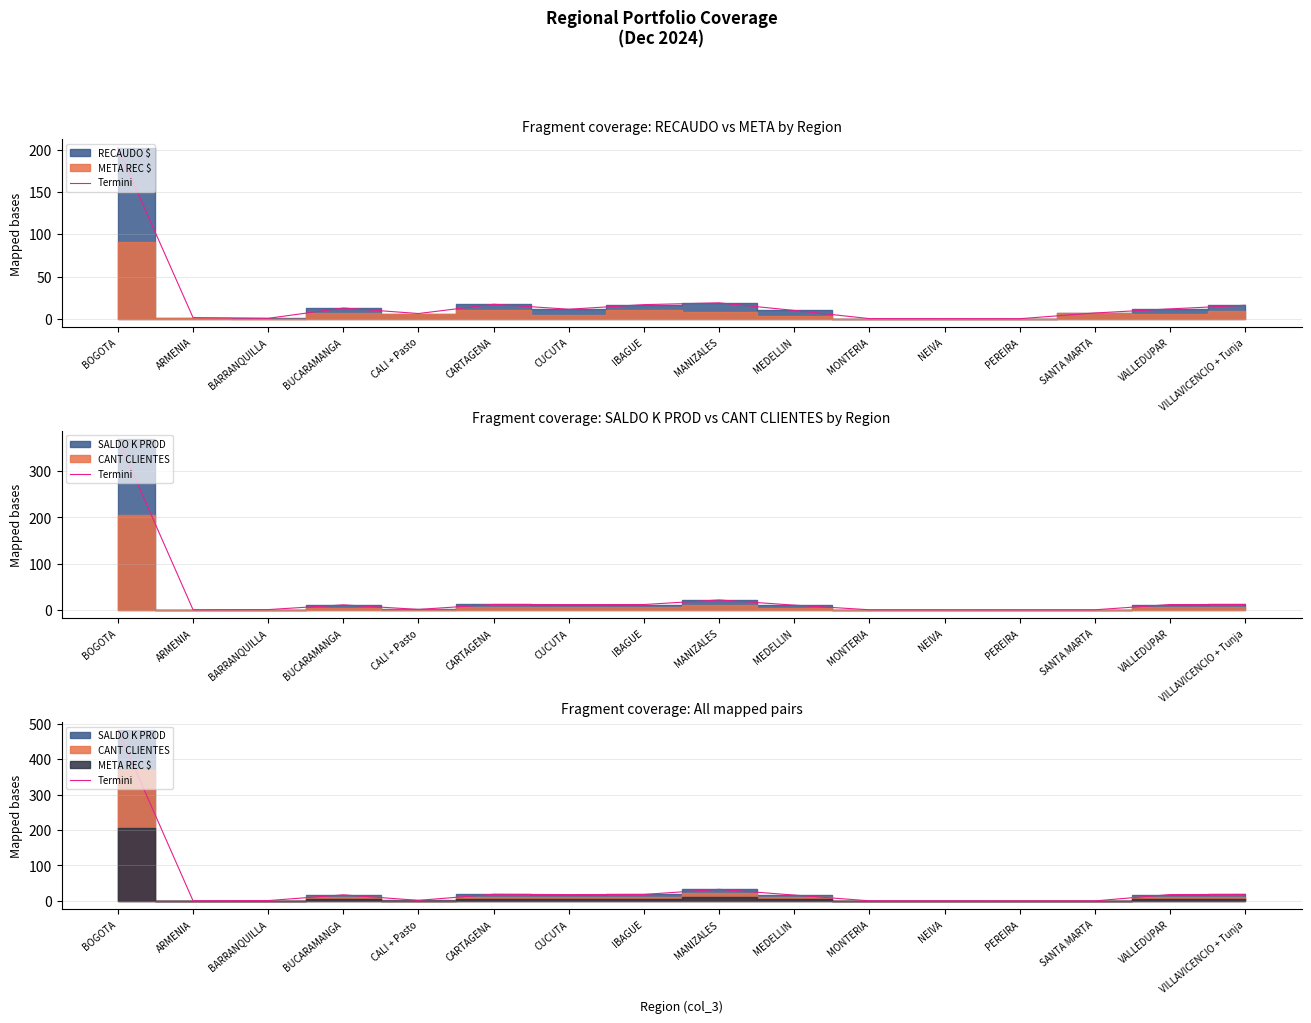

True or false: there are more than 1 points higher than both neighbors.

True